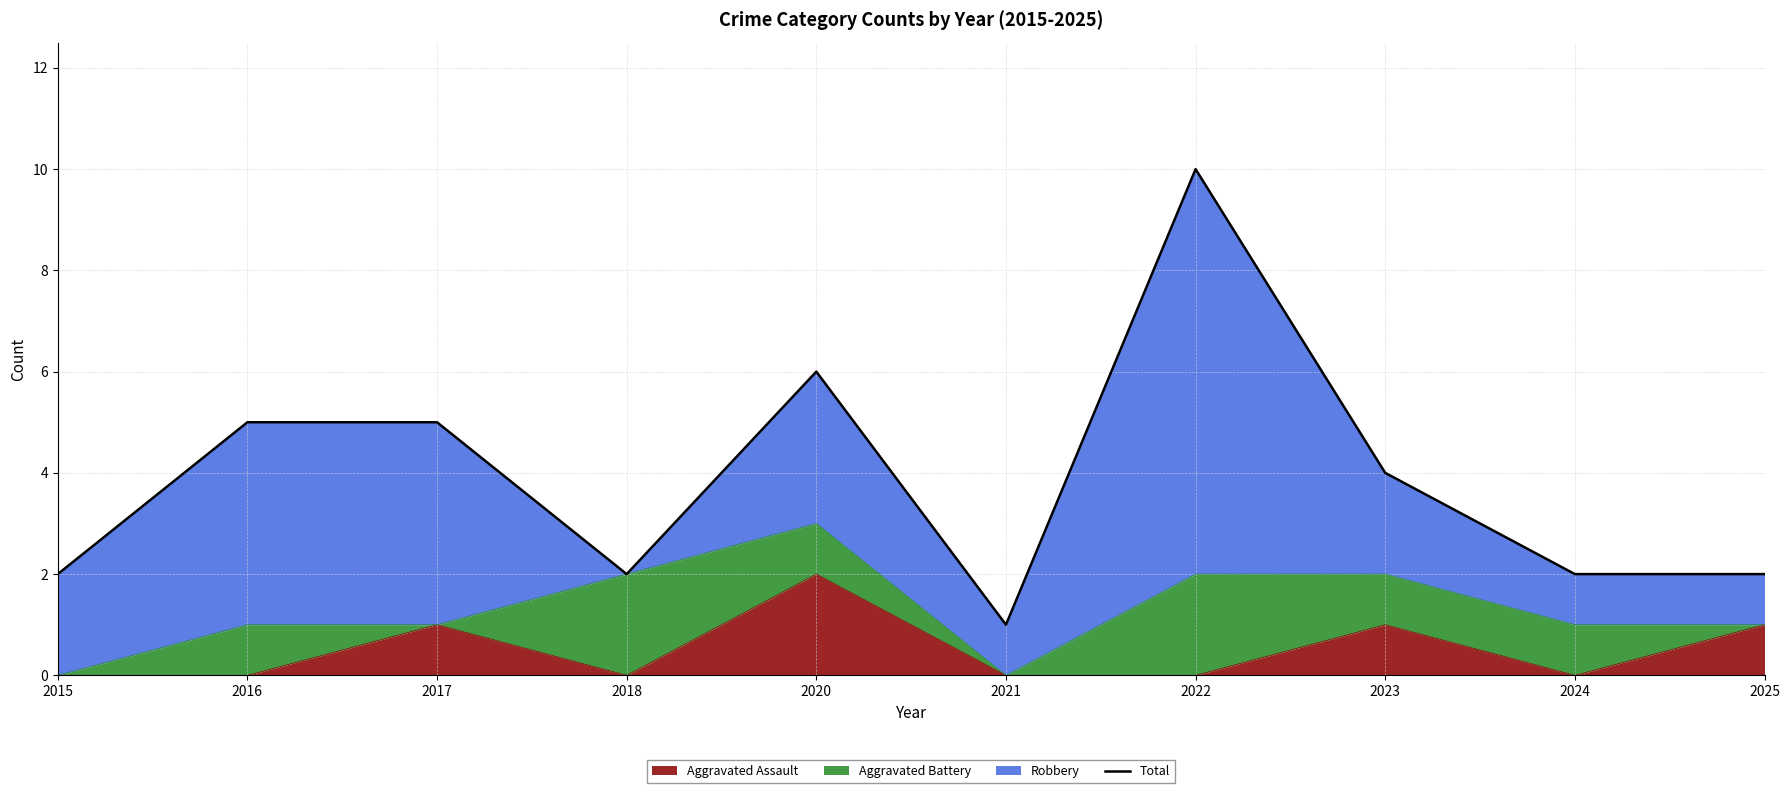

Where is the data nearest to the value 5?

2016